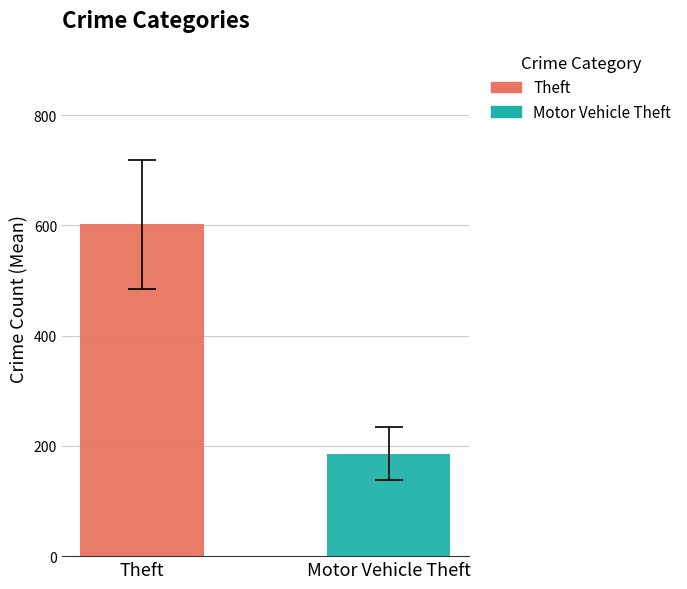

Which series has the widest spread of values?

Theft